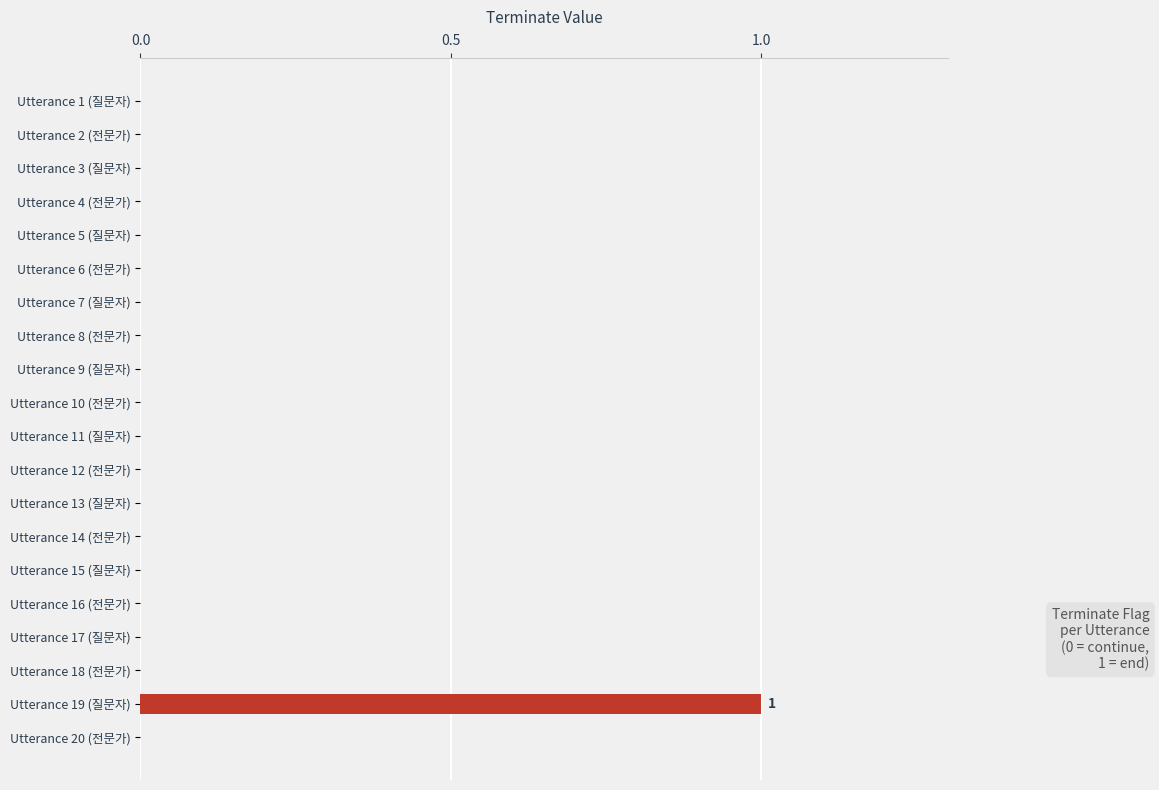

Does the chart contain stacked bars?

No